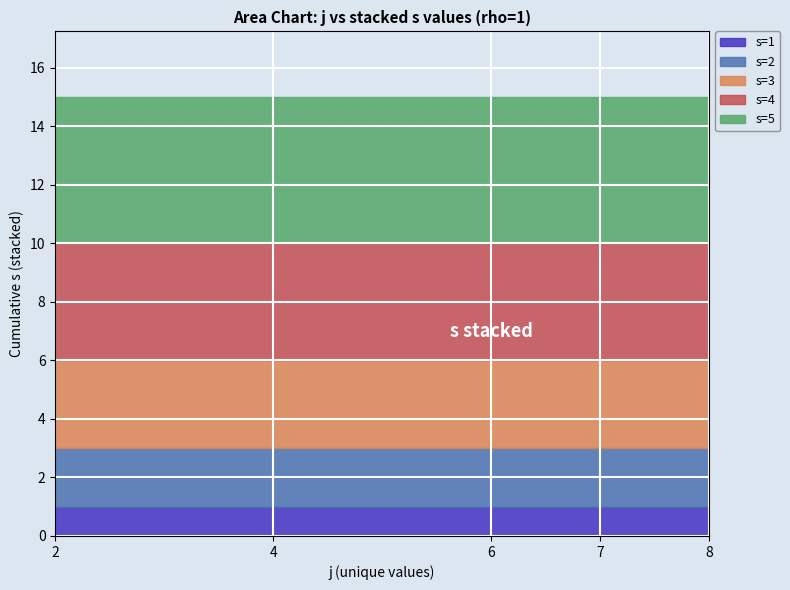

How many lines are shown in the chart?

5